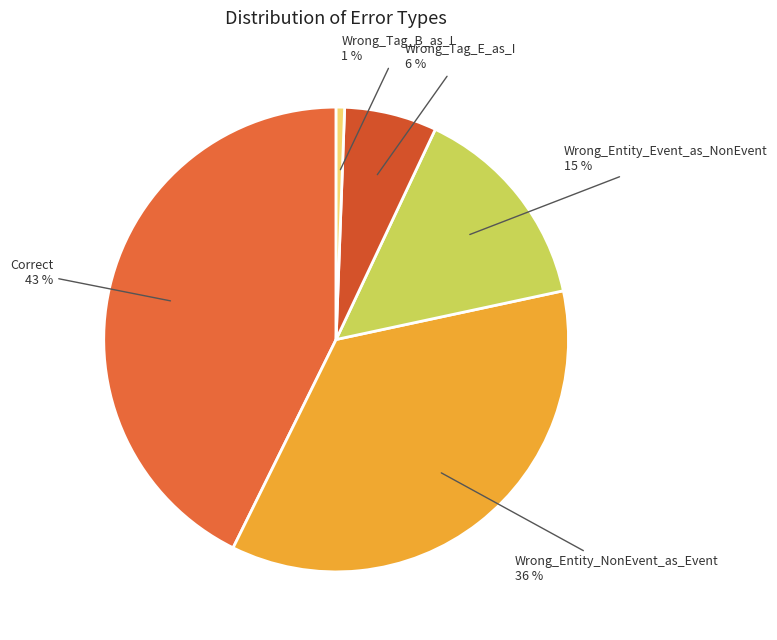

To the nearest percent, what percentage of the pie is Wrong_Entity_Event_as_NonEvent?

15%